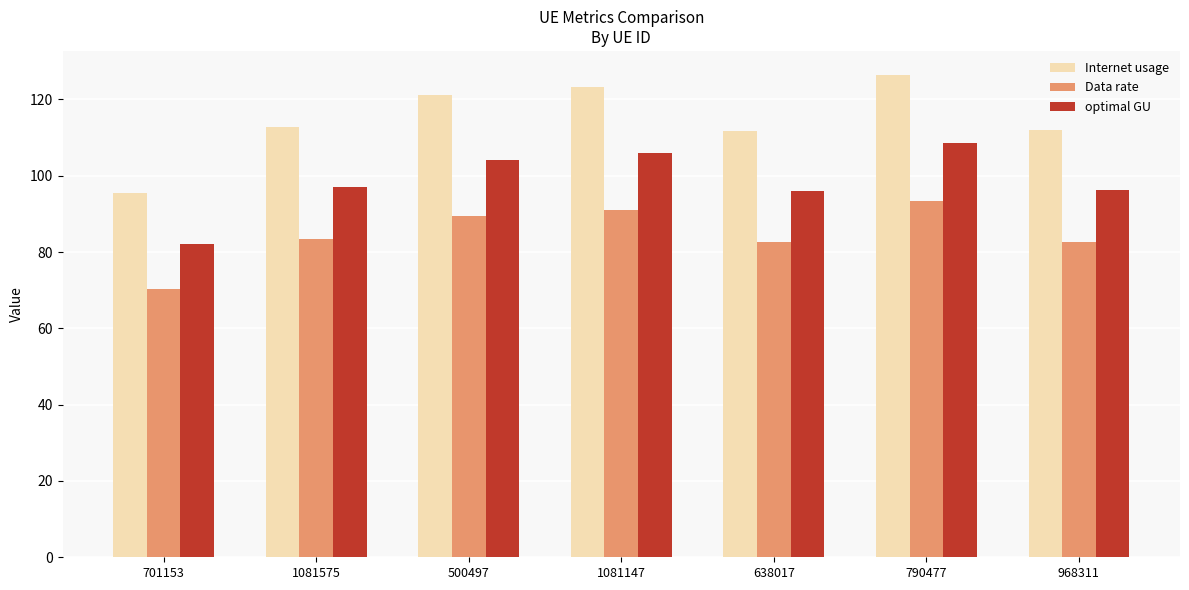

What is the maximum value shown in the chart?

126.4